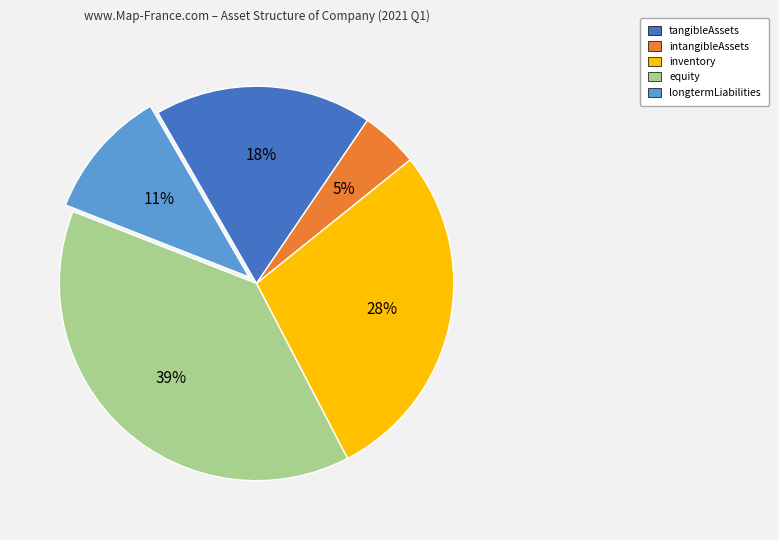

How many slices are in this pie chart?

5